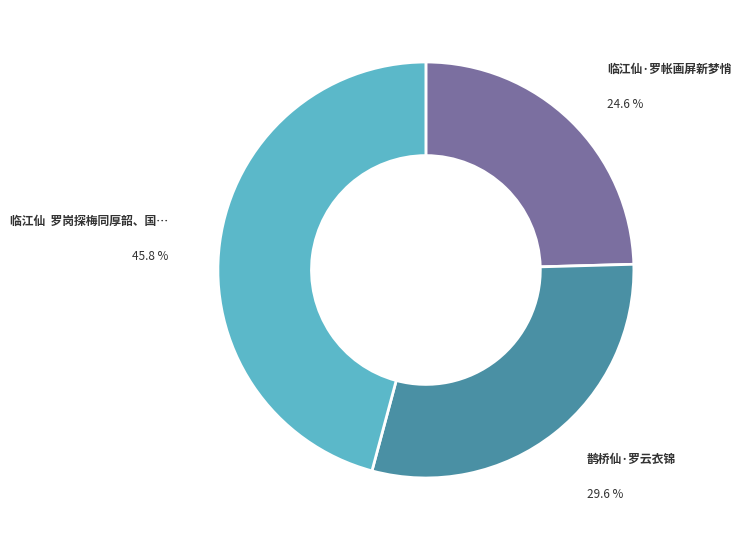

Does any single category account for the majority?

No